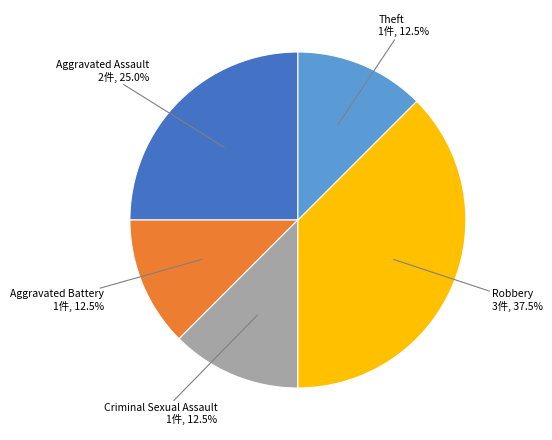

Does any single category account for the majority?

No